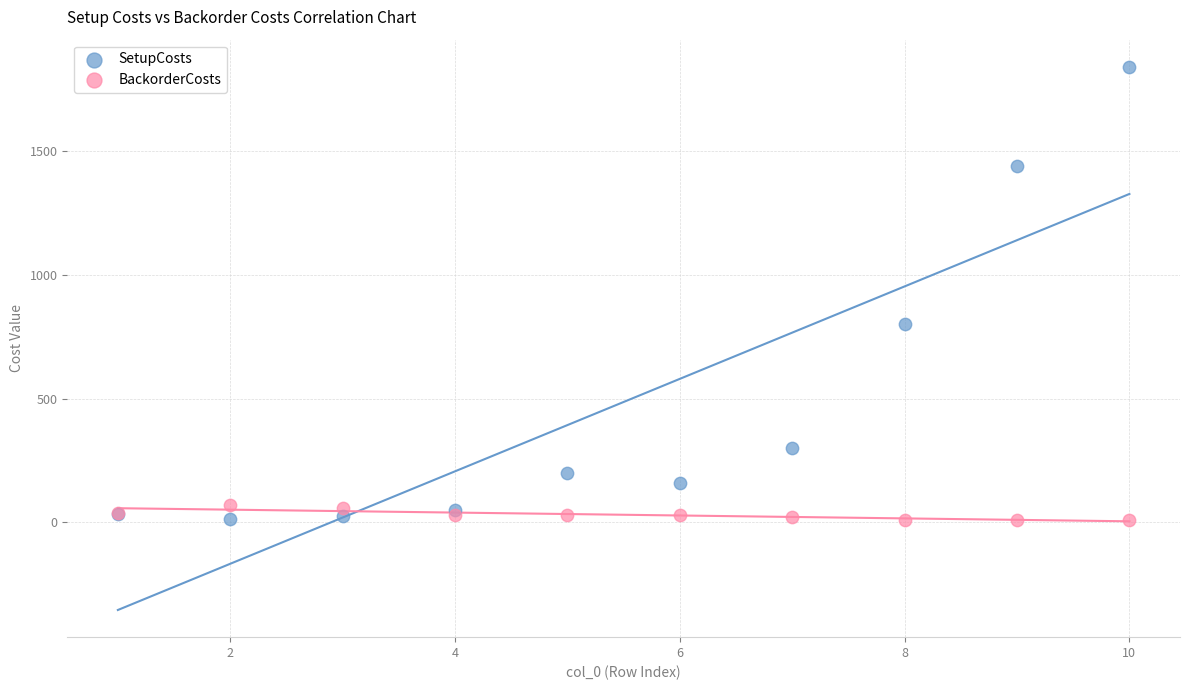

Which series has the largest Y range (max minus min)?

SetupCosts